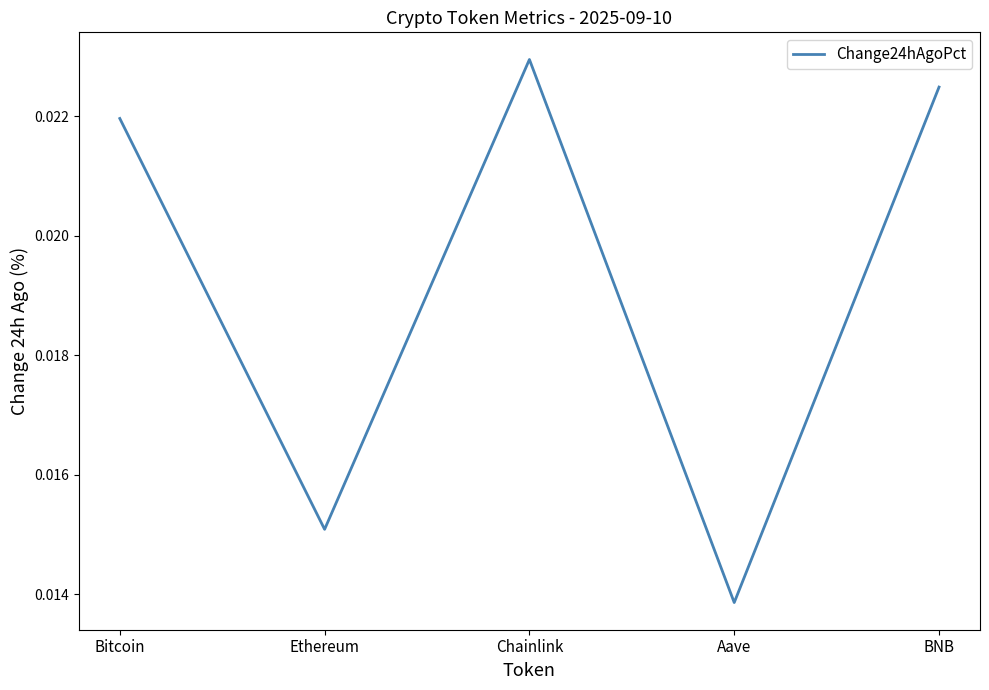

How many interior local valleys (lower than both neighbors) does the data have?

2